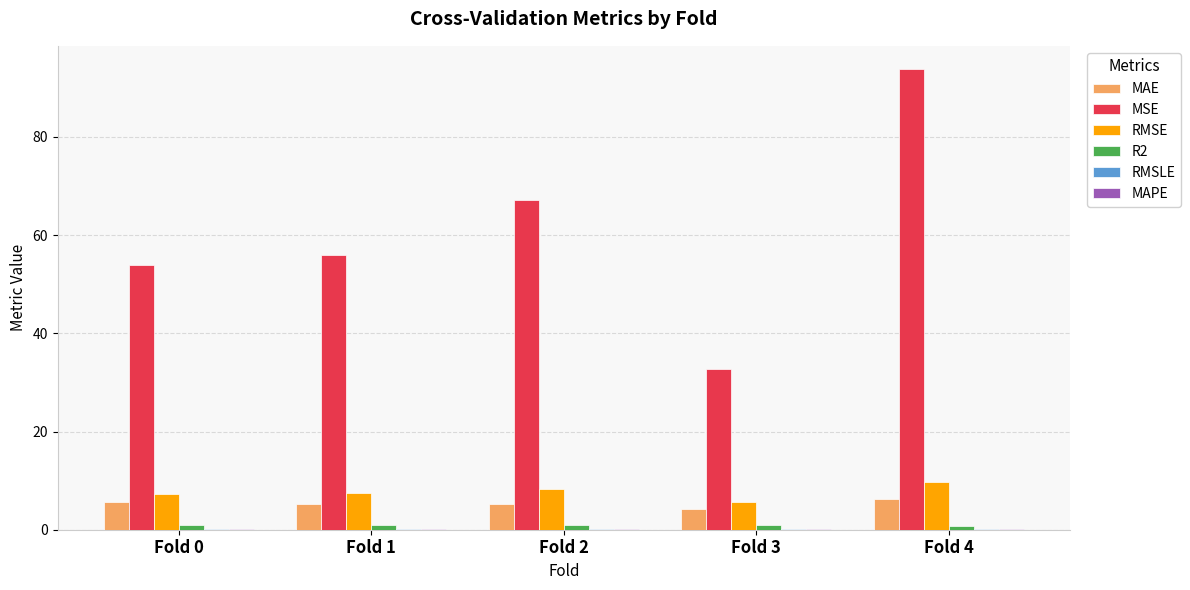

Does the chart contain stacked bars?

No